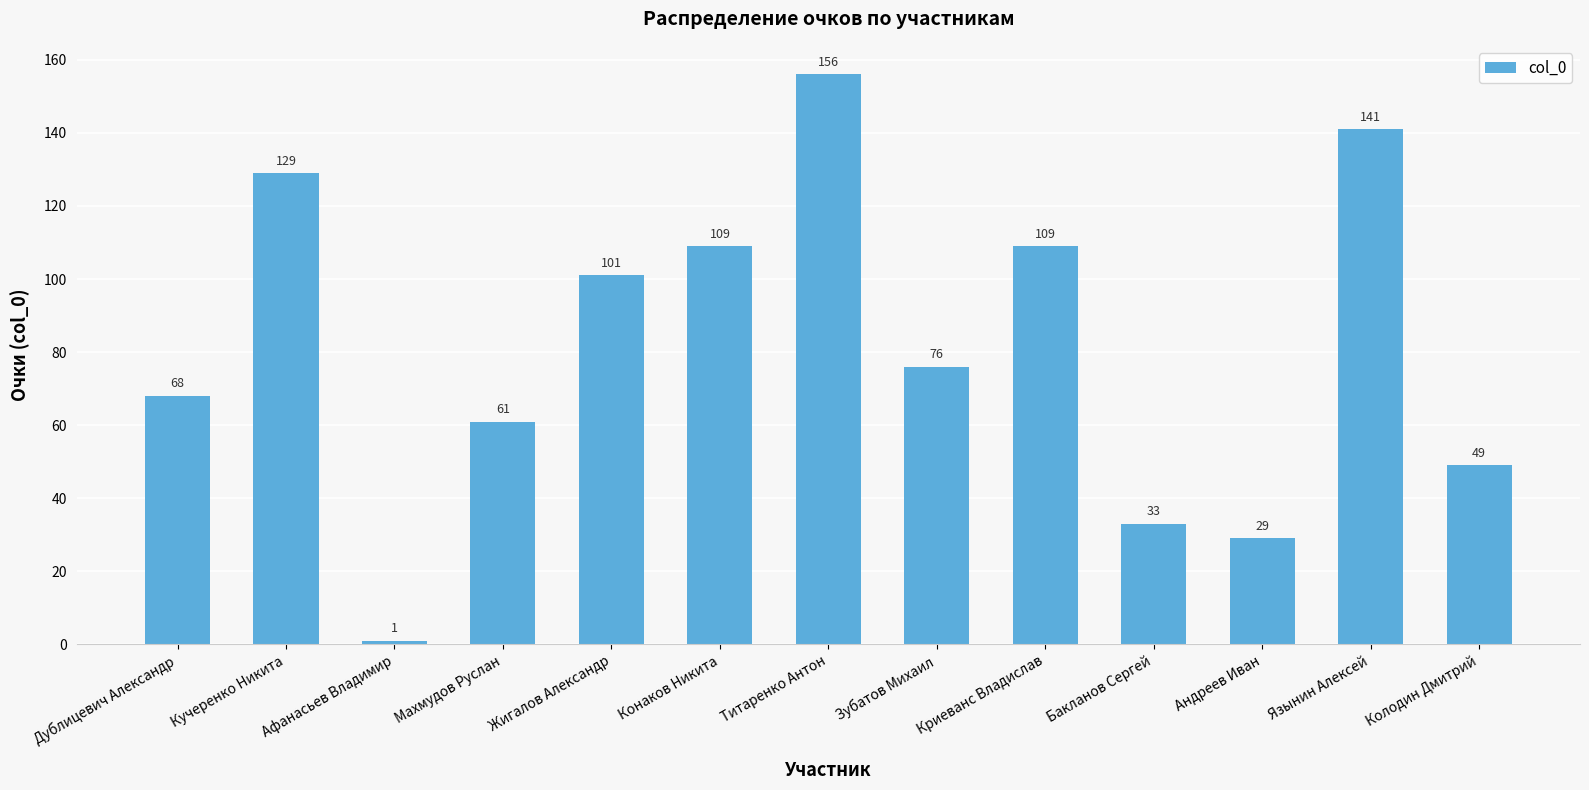

Reading left to right, list all the values displayed in this chart.

68	129	1	61	101	109	156	76	109	33	29	141	49